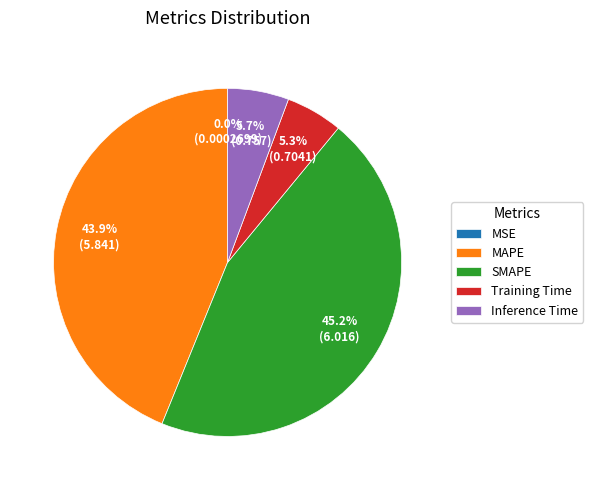

Between Training Time and SMAPE, which is larger?

SMAPE